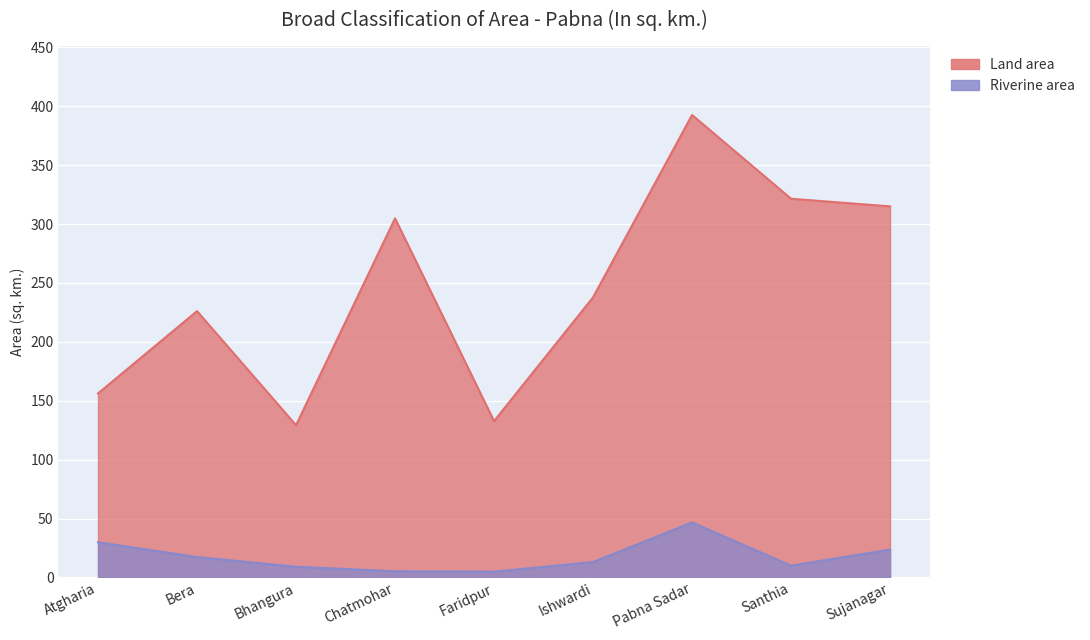

What is the maximum value for Land area?

392.6